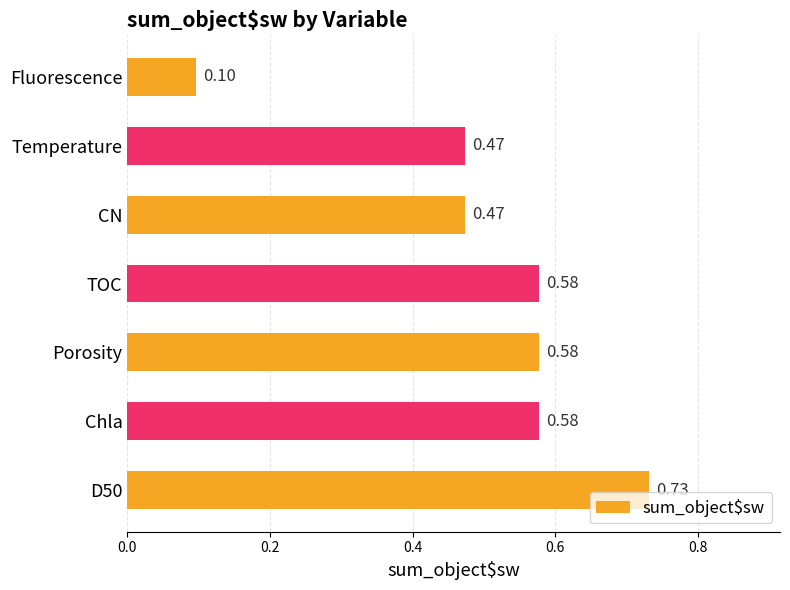

What is the sum of all values?

3.5